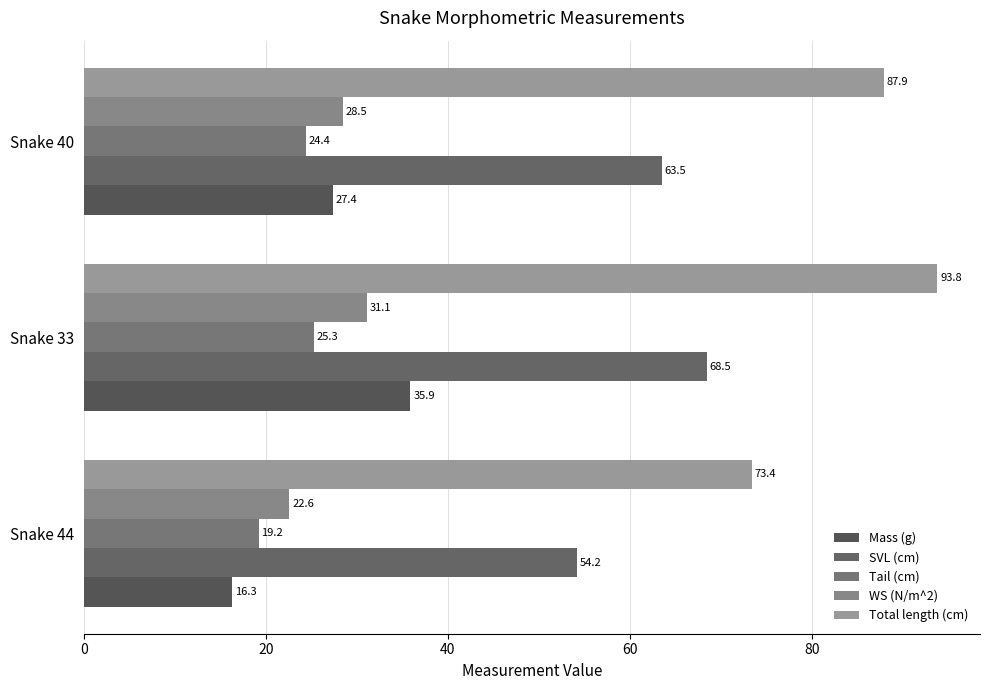

What is the difference between the maximum and minimum values in the WS (N/m^2) series?

8.5